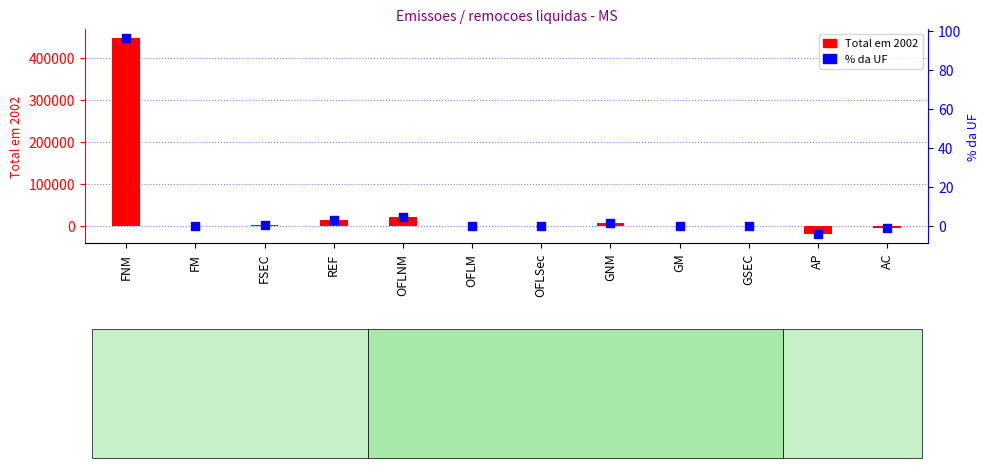

Which series contains the highest Y value?

Total em 2002